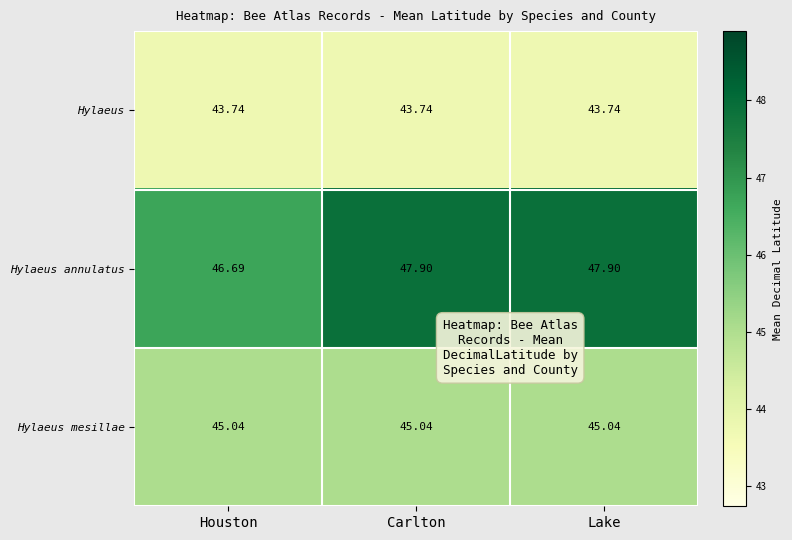

Which series has the largest total across all categories?

Hylaeus annulatus